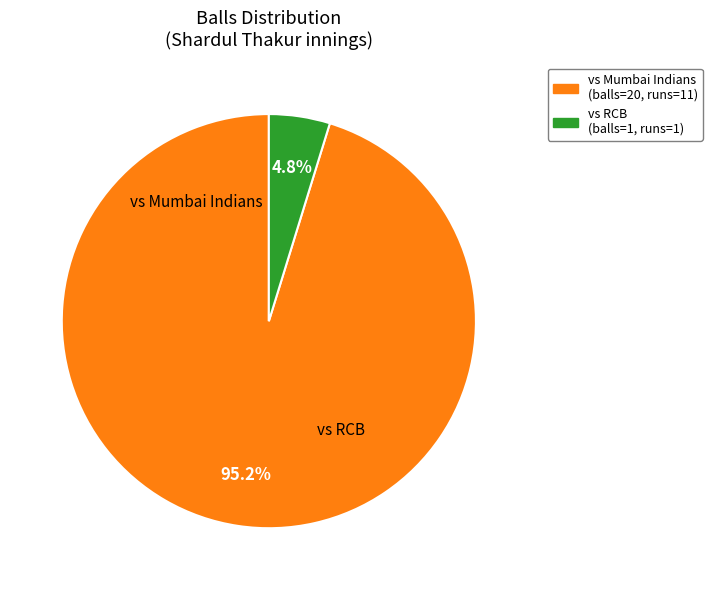

Is there any slice that represents more than half of the pie?

Yes